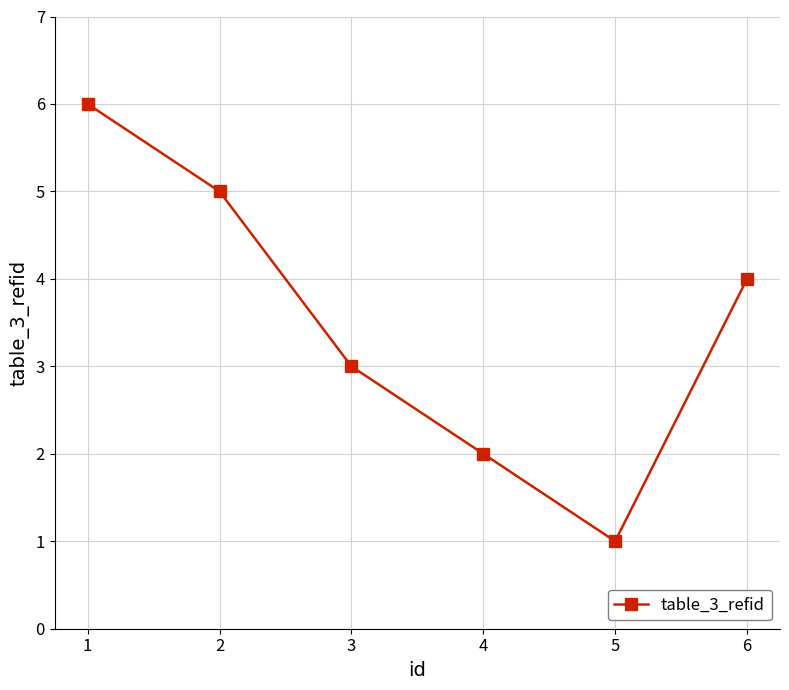

Read the value at 3.

3